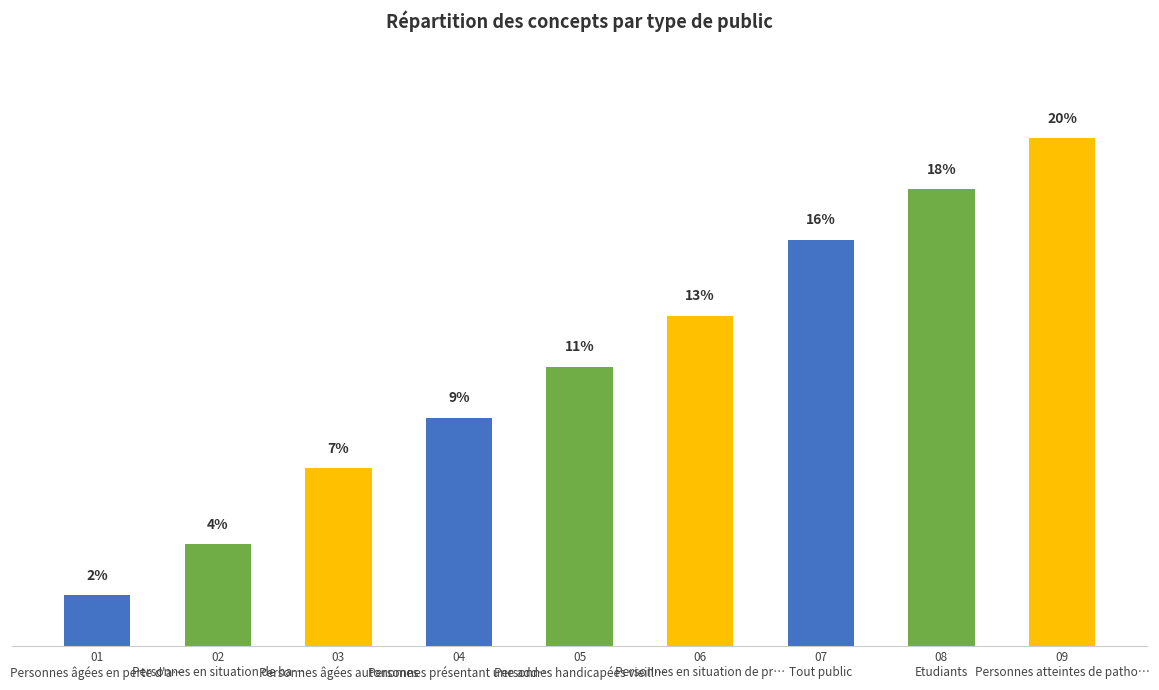

Which has a higher value, 05
Personnes handicapées vieill… or 09
Personnes atteintes de patho…?

09
Personnes atteintes de patho…